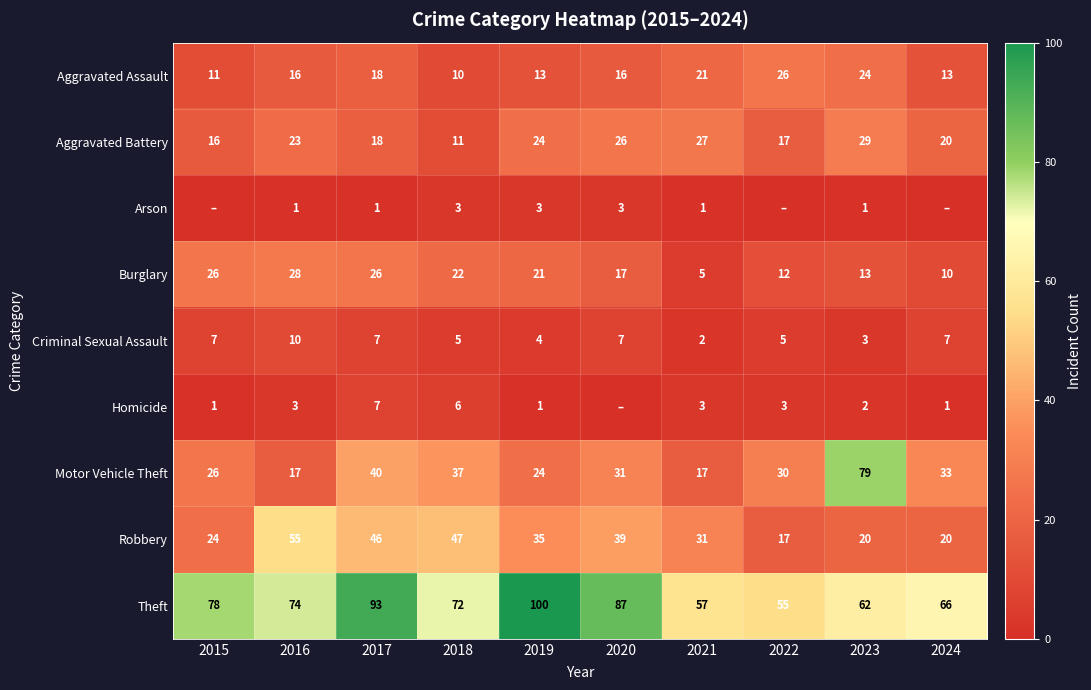

At how many categories does at least one series exceed 55?

9